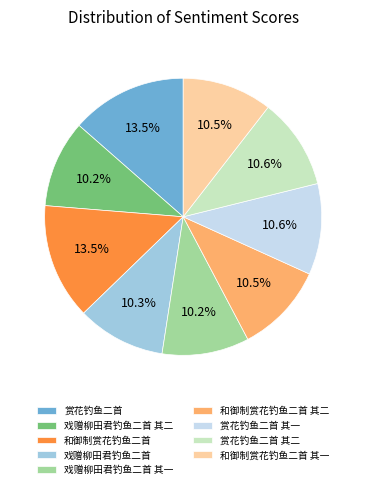

The 赏花钓鱼二首 其二 slice represents 17% of the pie. True or false?

False